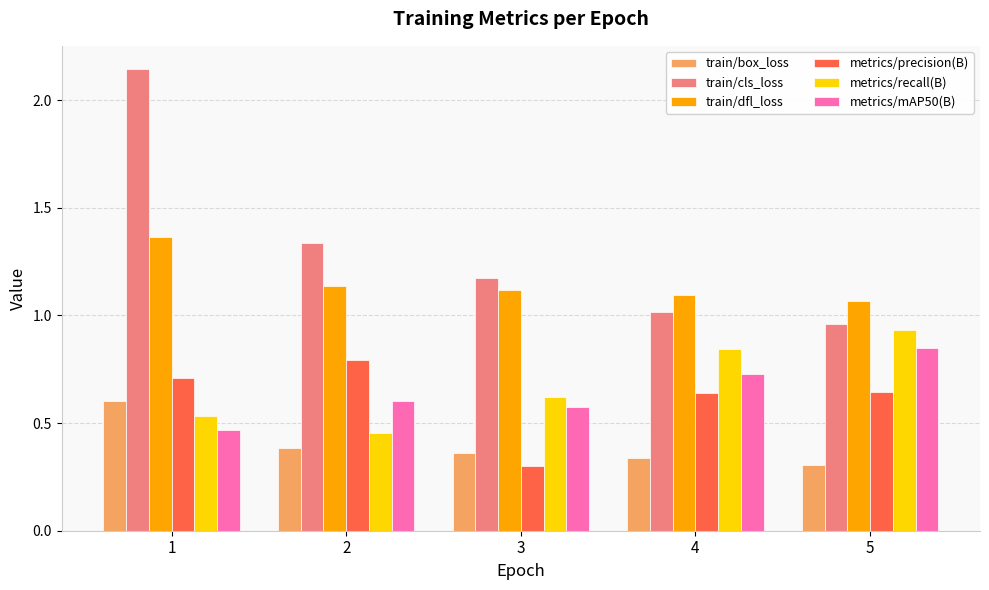

Which series has the largest total across all categories?

train/cls_loss